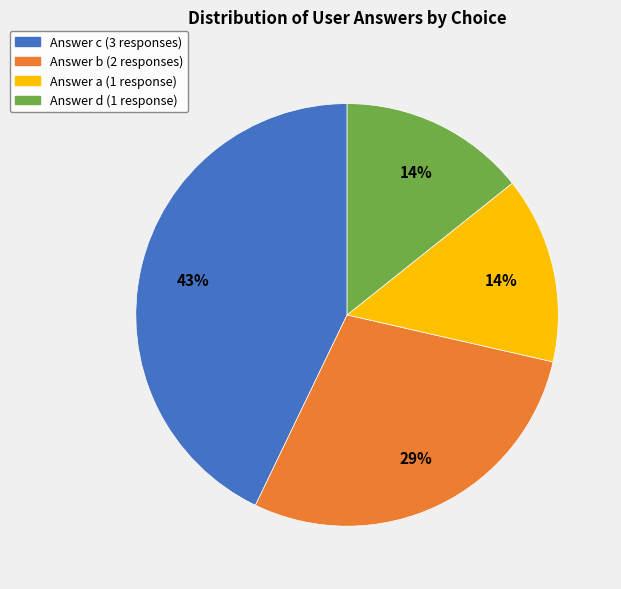

To the nearest percent, what is the difference between the largest and smallest slice percentages?

29%